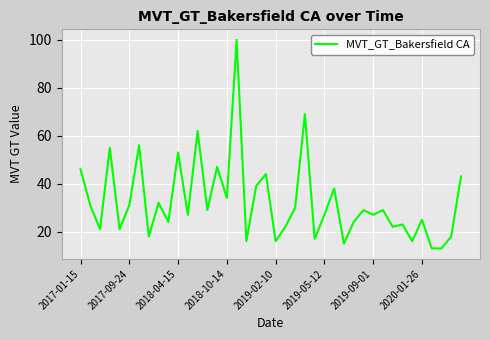

What is the difference between the maximum and minimum values?

87